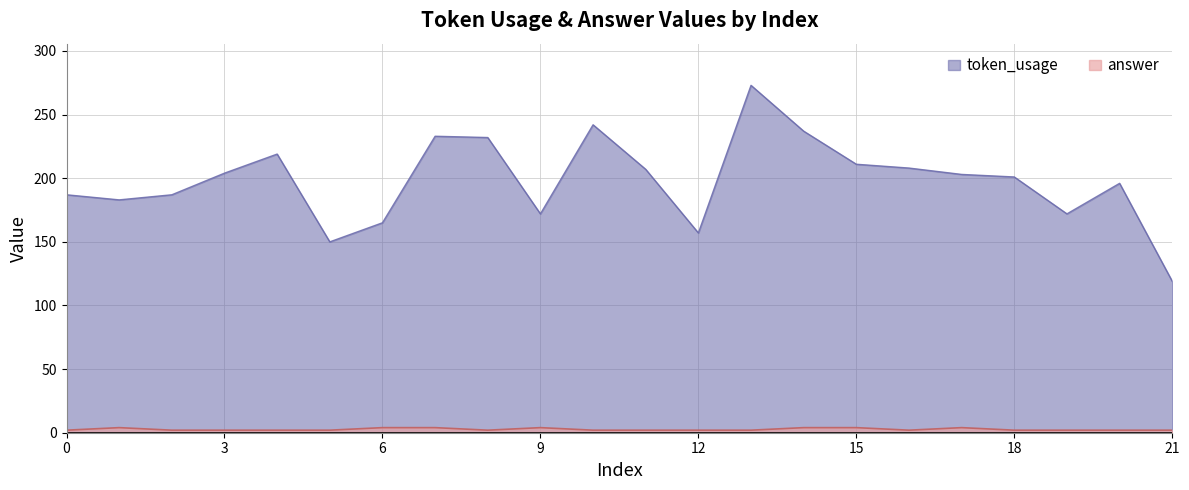

What are all the series names shown in the legend?

token_usage, answer